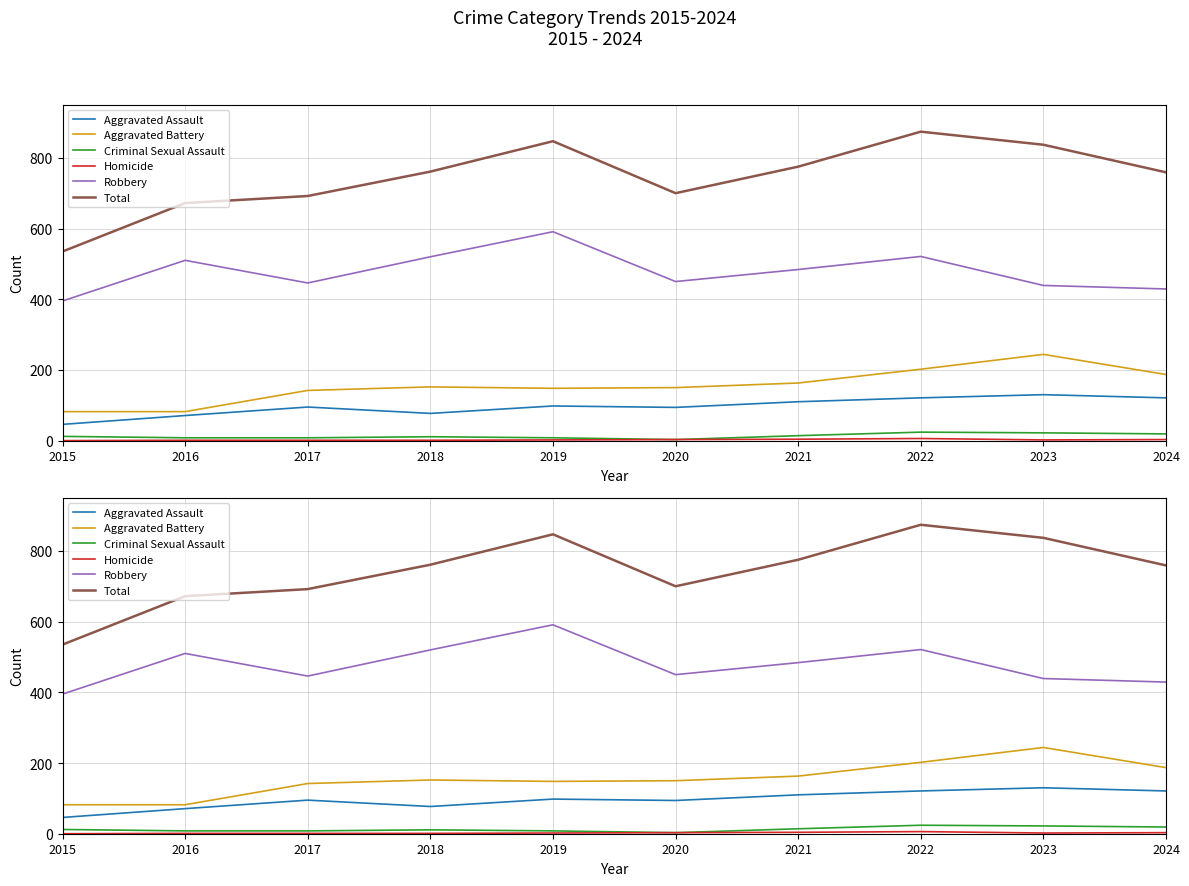

Where is the first local minimum for Homicide?

2023